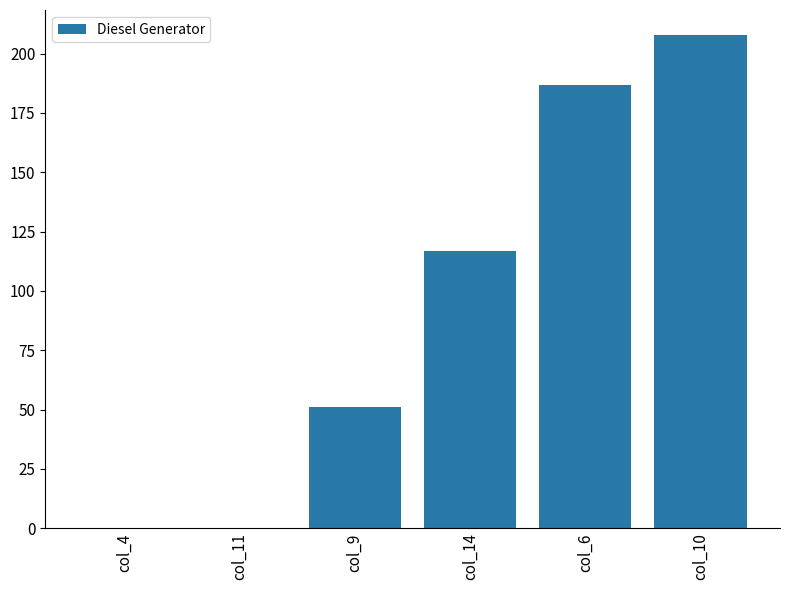

What value does the data have at col_10?

208